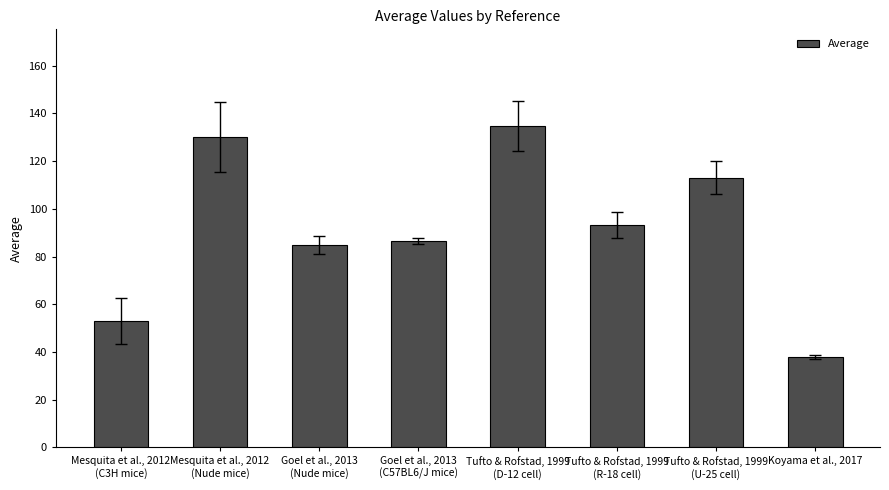

Reading left to right, list all the values displayed in this chart.

Mesquita et al., 2012
(C3H mice)=53.0	Mesquita et al., 2012
(Nude mice)=130.0	Goel et al., 2013
(Nude mice)=85.0	Goel et al., 2013
(C57BL6/J mice)=86.6	Tufto & Rofstad, 1999
(D-12 cell)=134.8	Tufto & Rofstad, 1999
(R-18 cell)=93.3	Tufto & Rofstad, 1999
(U-25 cell)=113.1	Koyama et al., 2017=37.9